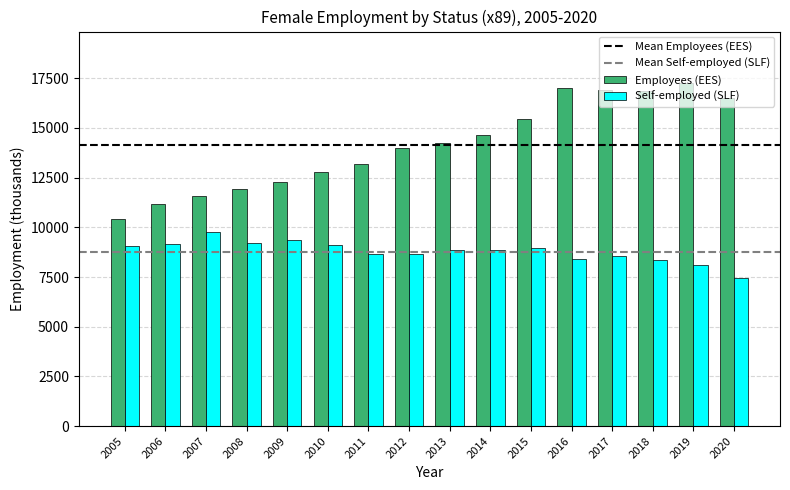

What is the difference between the Self-employed (SLF) values at 2006 and 2007?

643.4